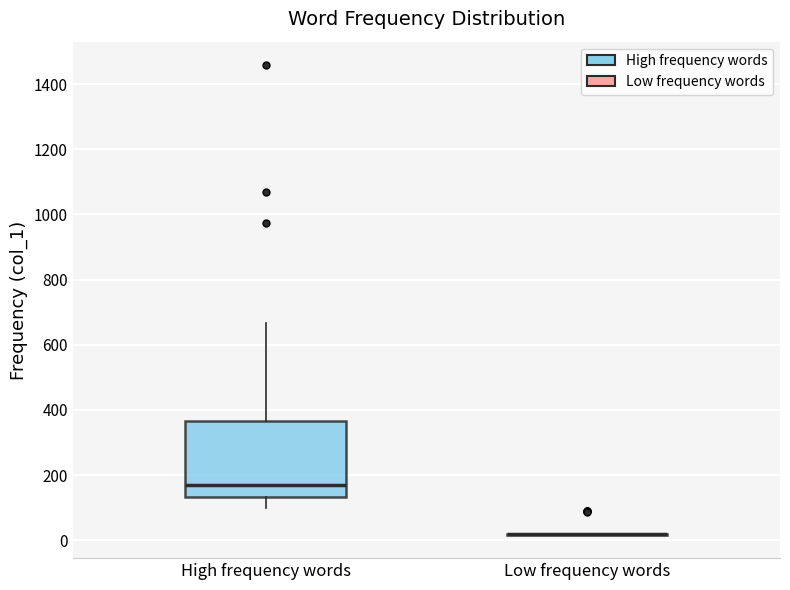

Where does the median line of the box for High frequency words sit on the y-axis? The values are not printed on the chart, so give them approximately, as read against the axis.

180